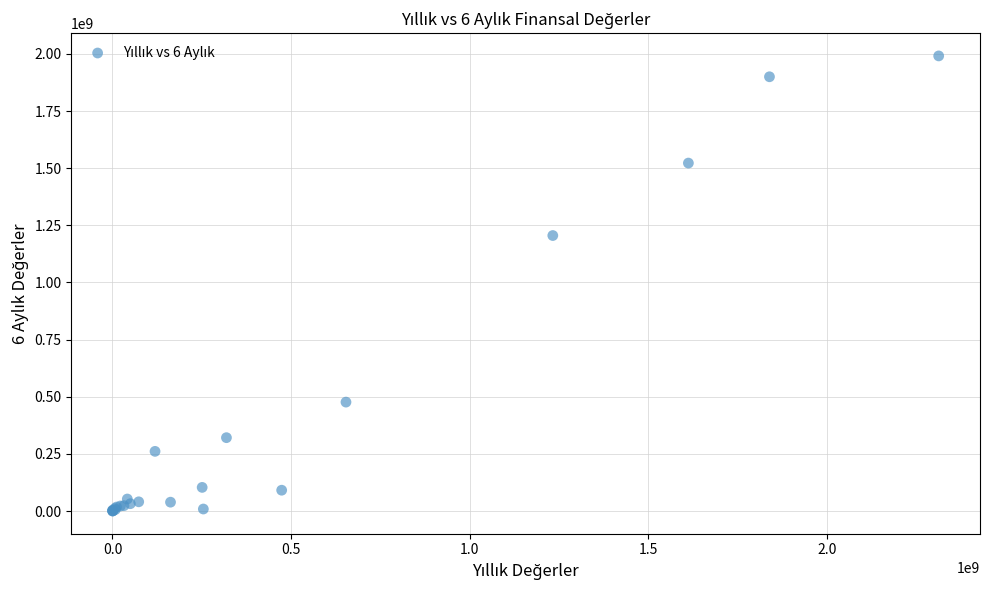

What Y value in the scatter plot is closest to 995813118?

1205406171